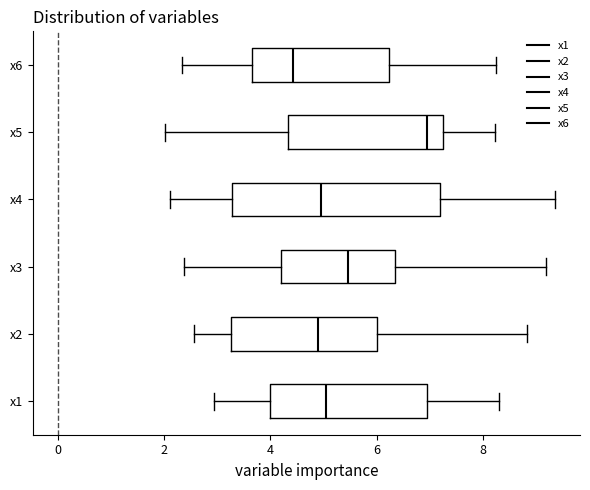

Reading bottom to top, transcribe this box plot: for each box, give where its median line is, the range the box spans, and where its two whiskers end, as read against the x-axis. The values are not printed on the chart, so give them approximately, as read against the axis.

x1: median 5.0, box 4.0 to 7.0, whiskers 3.0 to 8.4
x2: median 5.0, box 3.2 to 6.0, whiskers 2.6 to 8.8
x3: median 5.4, box 4.2 to 6.4, whiskers 2.4 to 9.2
x4: median 5.0, box 3.2 to 7.2, whiskers 2.2 to 9.4
x5: median 7.0, box 4.4 to 7.2, whiskers 2.0 to 8.2
x6: median 4.4, box 3.6 to 6.2, whiskers 2.4 to 8.2